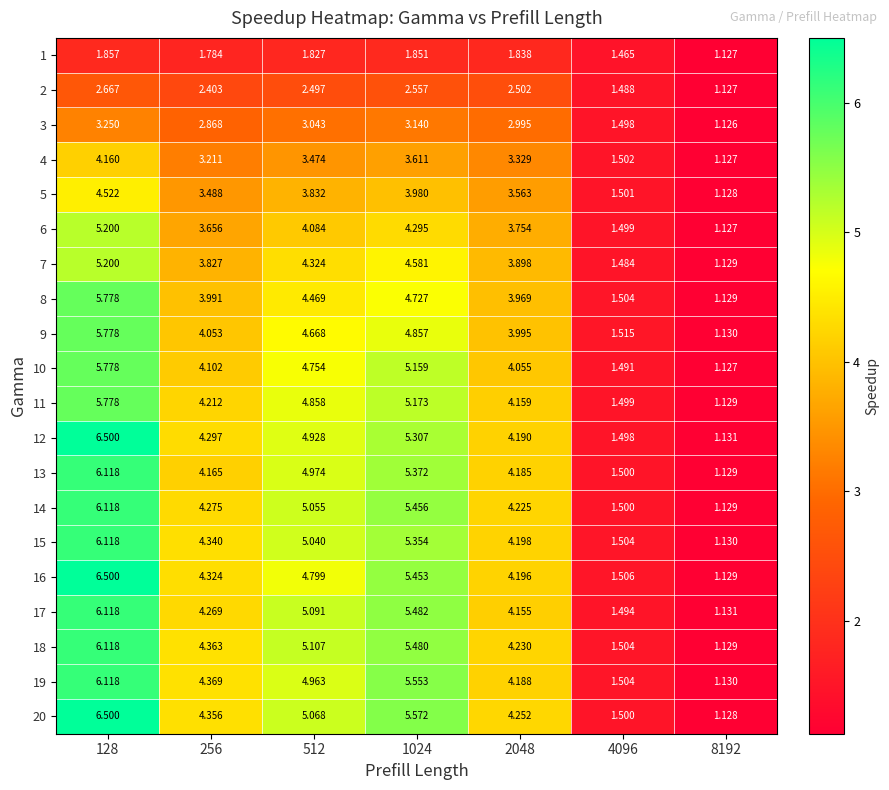

How many data points in 3 are above 2?

5